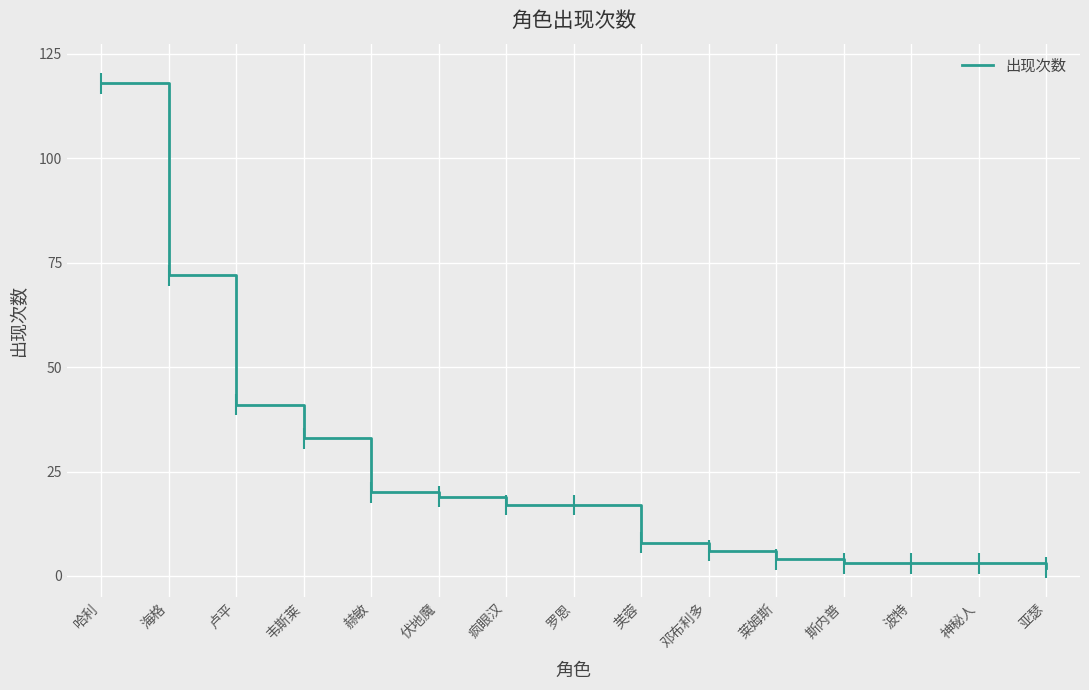

How many lines are shown in the chart?

1